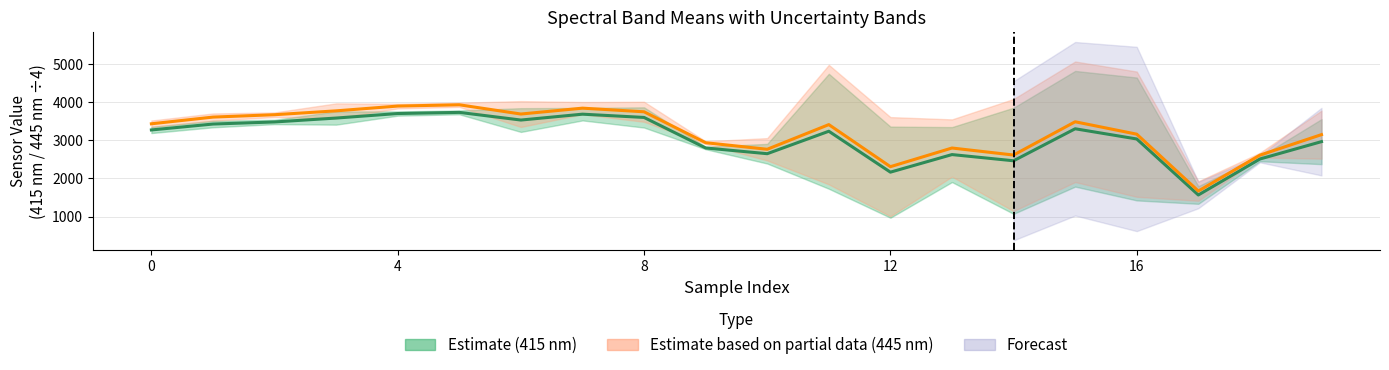

What value does the 445_mean series have at 0?

3431.4